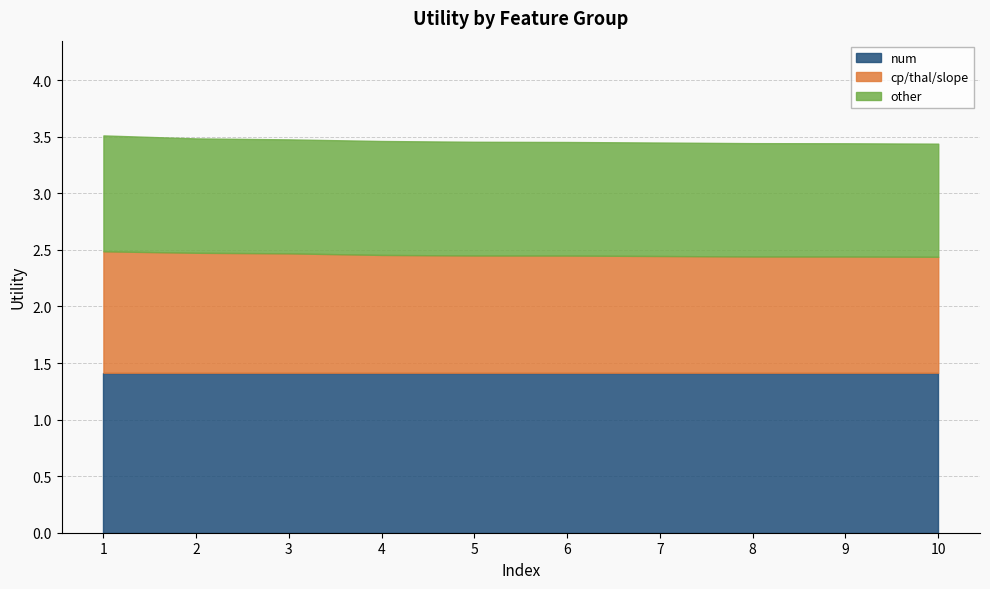

What is the difference between the highest and lowest values at 7?

0.4